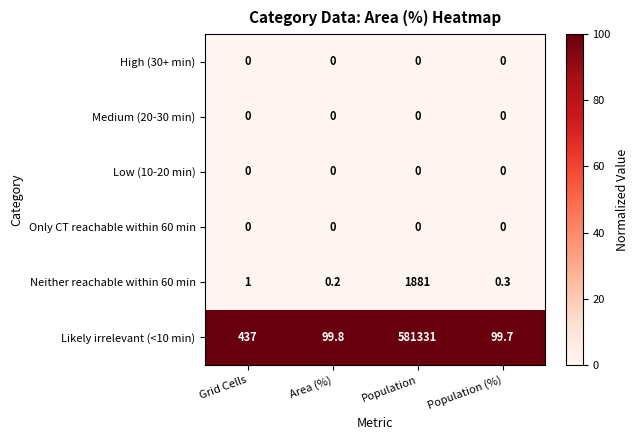

How many distinct data groups are displayed?

6